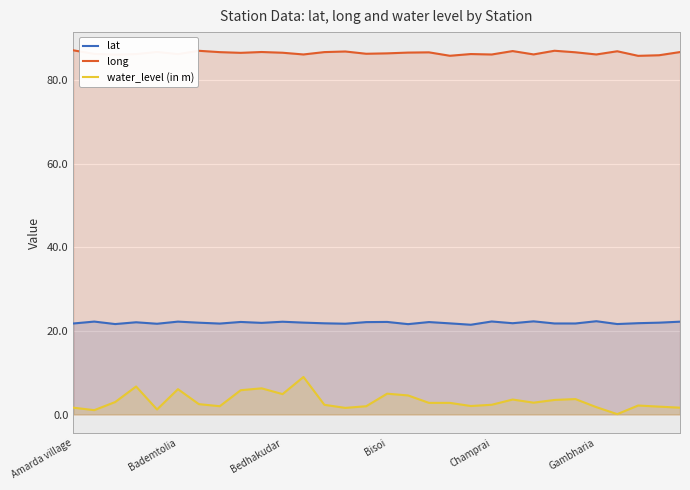

The value of long at 8 is 86.5. True or false?

True